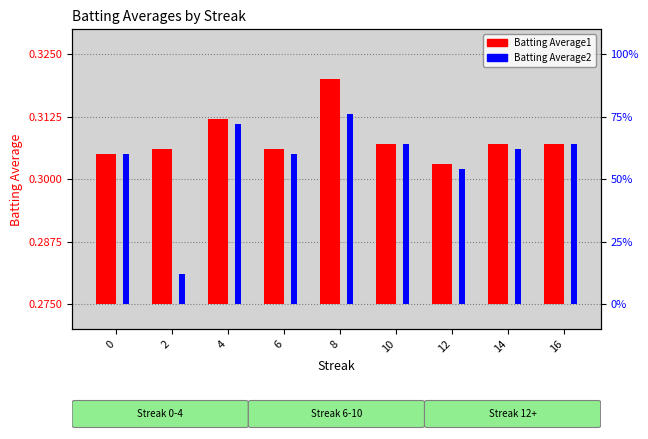

Are the bars grouped side by side (vs. stacked)?

Yes